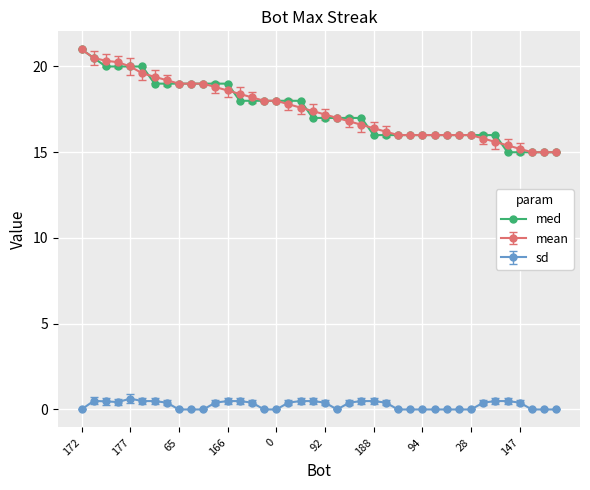

What is the value of the mean point at the 28th from the left?

16.0